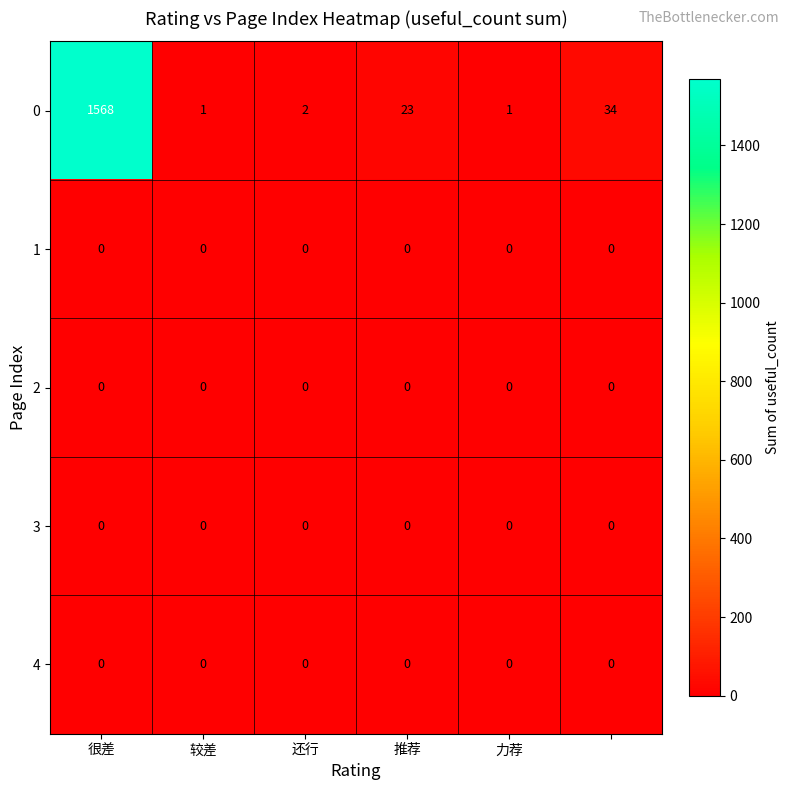

What is the sum of all 0 values?

1629